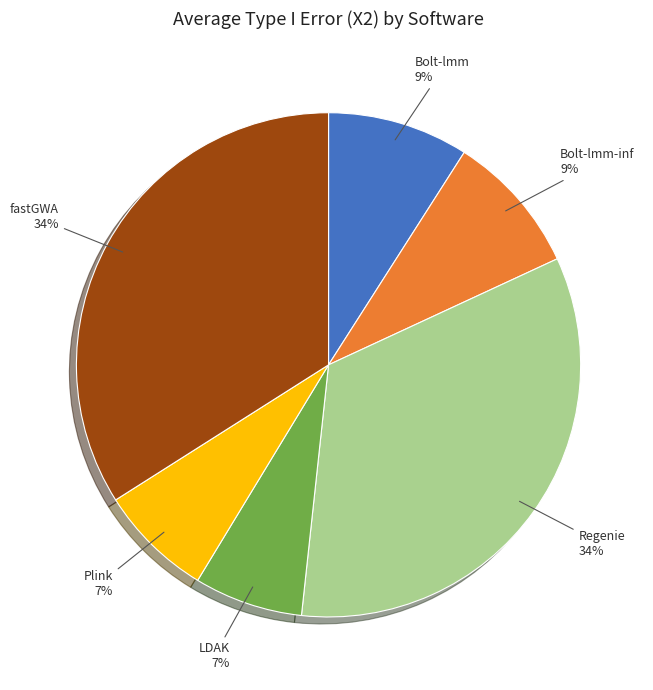

To the nearest percent, what percentage of the pie is Plink?

7%